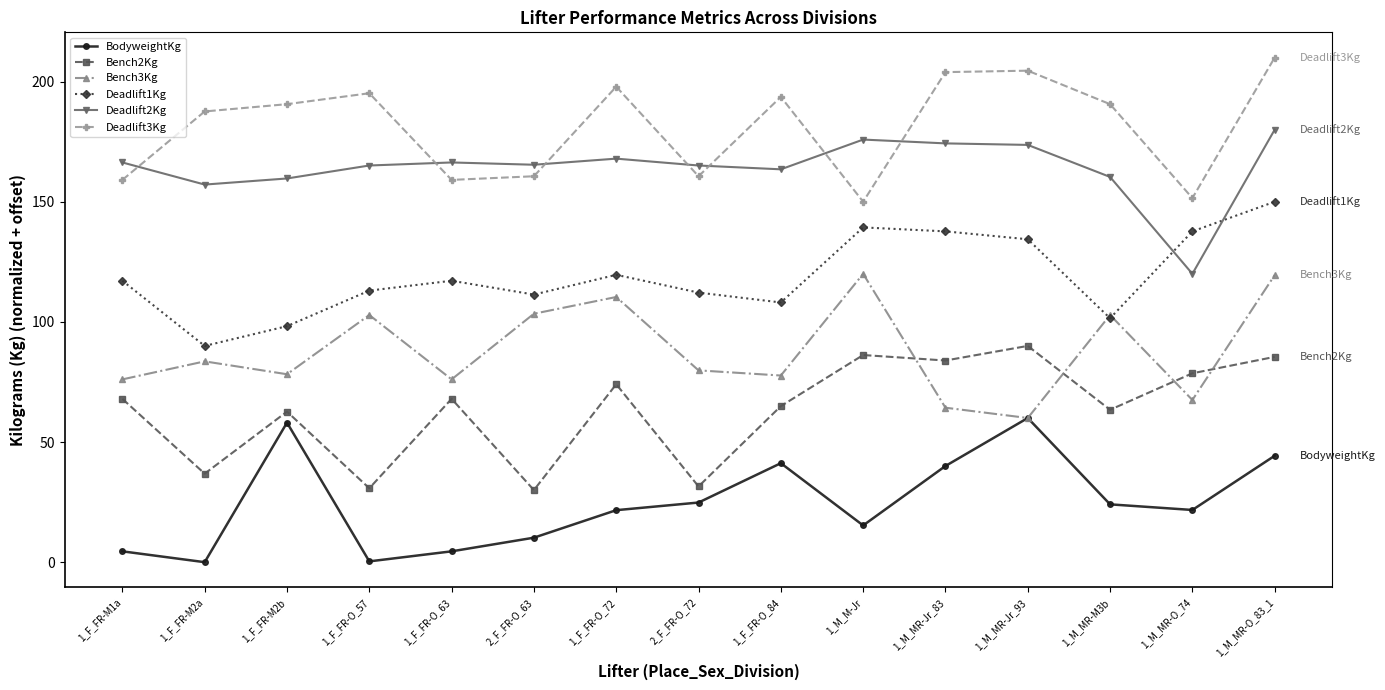

What is the average value of the Bench3Kg series?

88.1